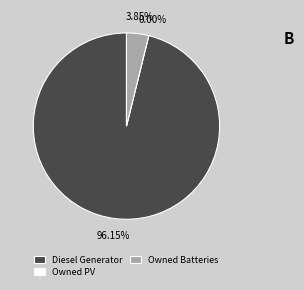

Is the sum of Diesel Generator and Owned Batteries greater than half?

Yes